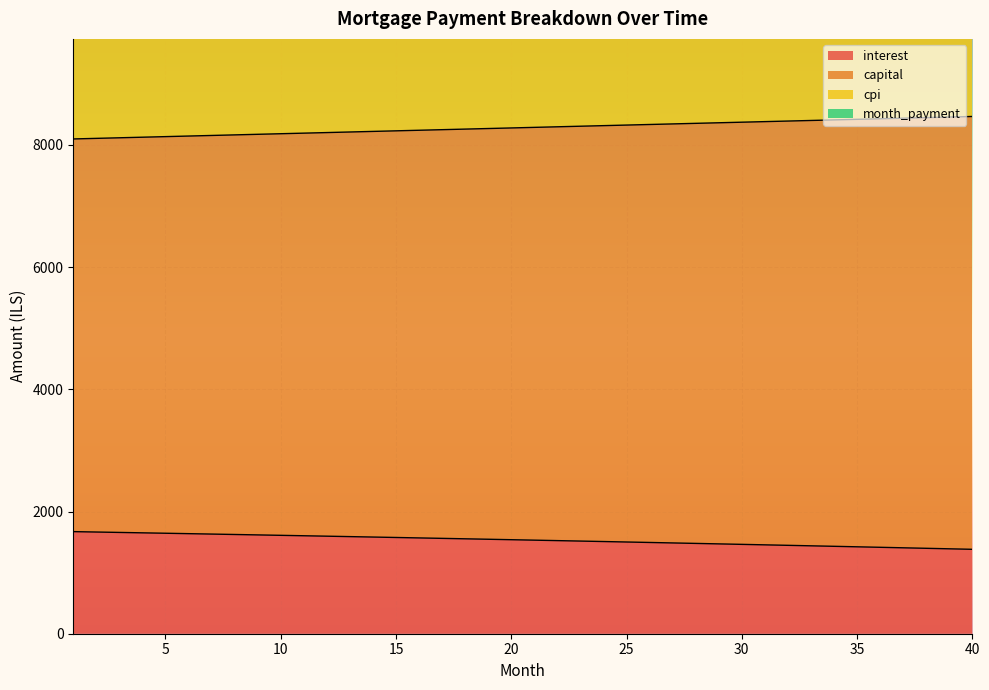

Which category has the lowest value in the interest series?

40